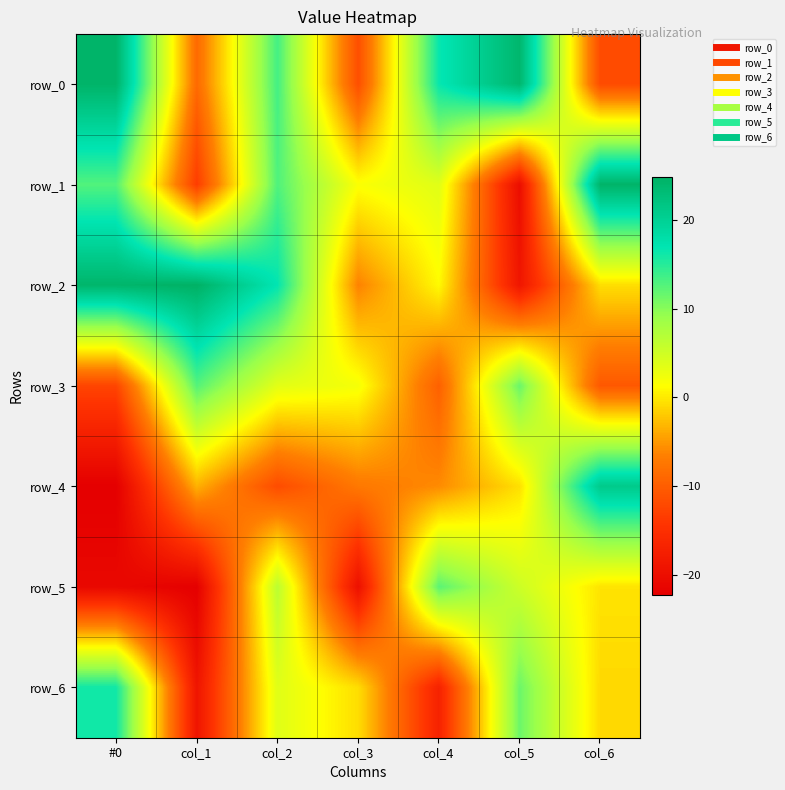

What is the spread (max minus min) of values at col_1?

47.0